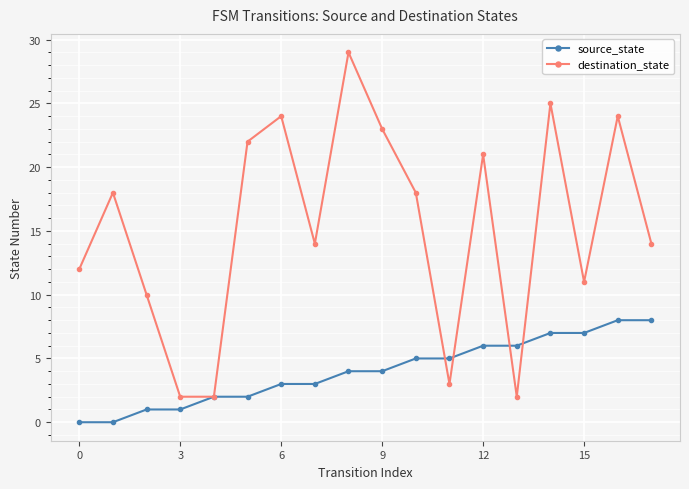

What are all the series names shown in the legend?

source_state, destination_state